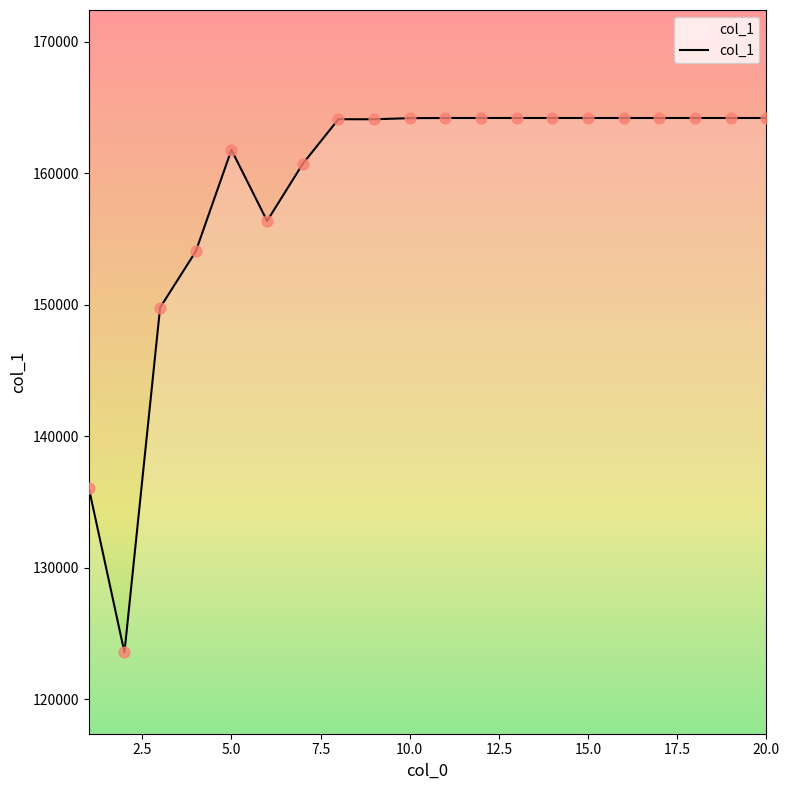

What is the difference between the maximum and minimum values?

40623.6